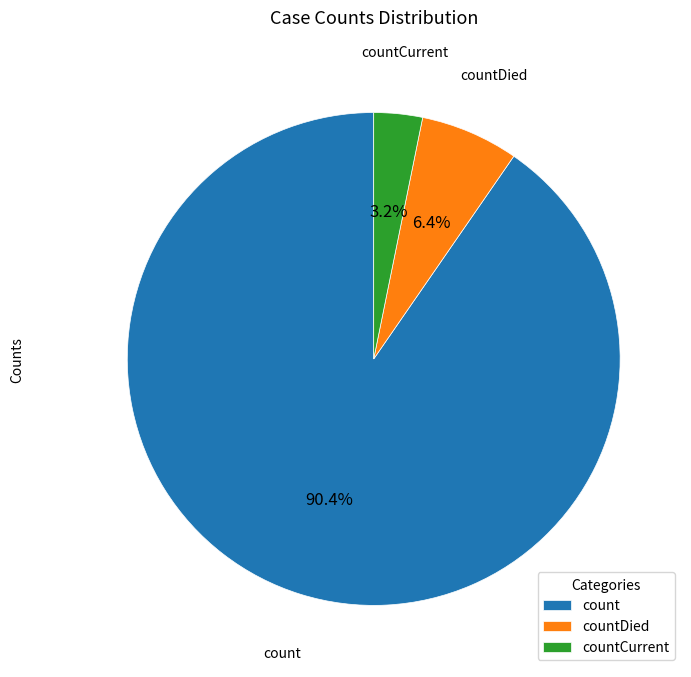

Which category has the biggest portion of the pie?

count